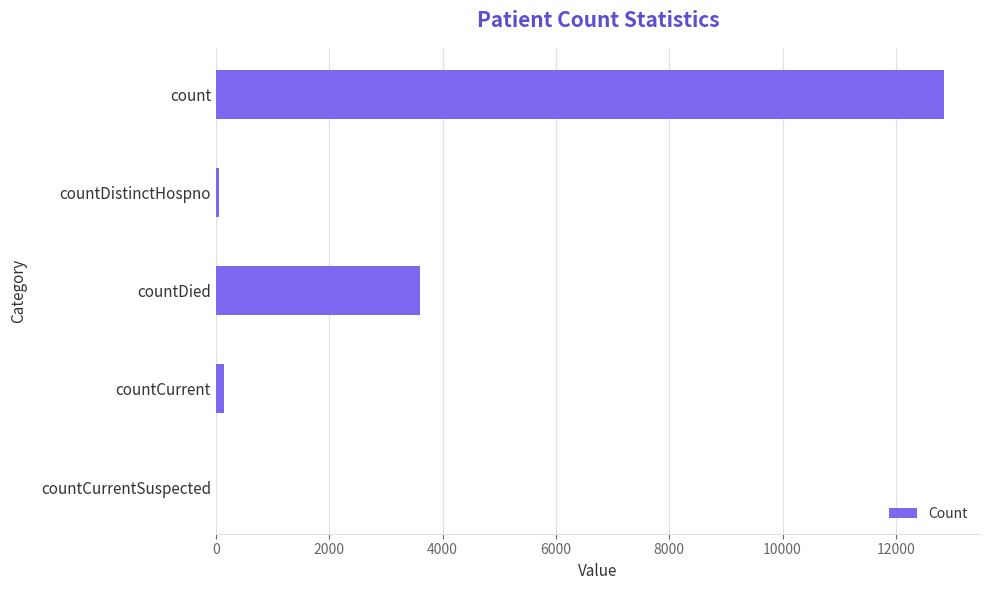

True or false: the data shows -5499 at countCurrentSuspected.

False